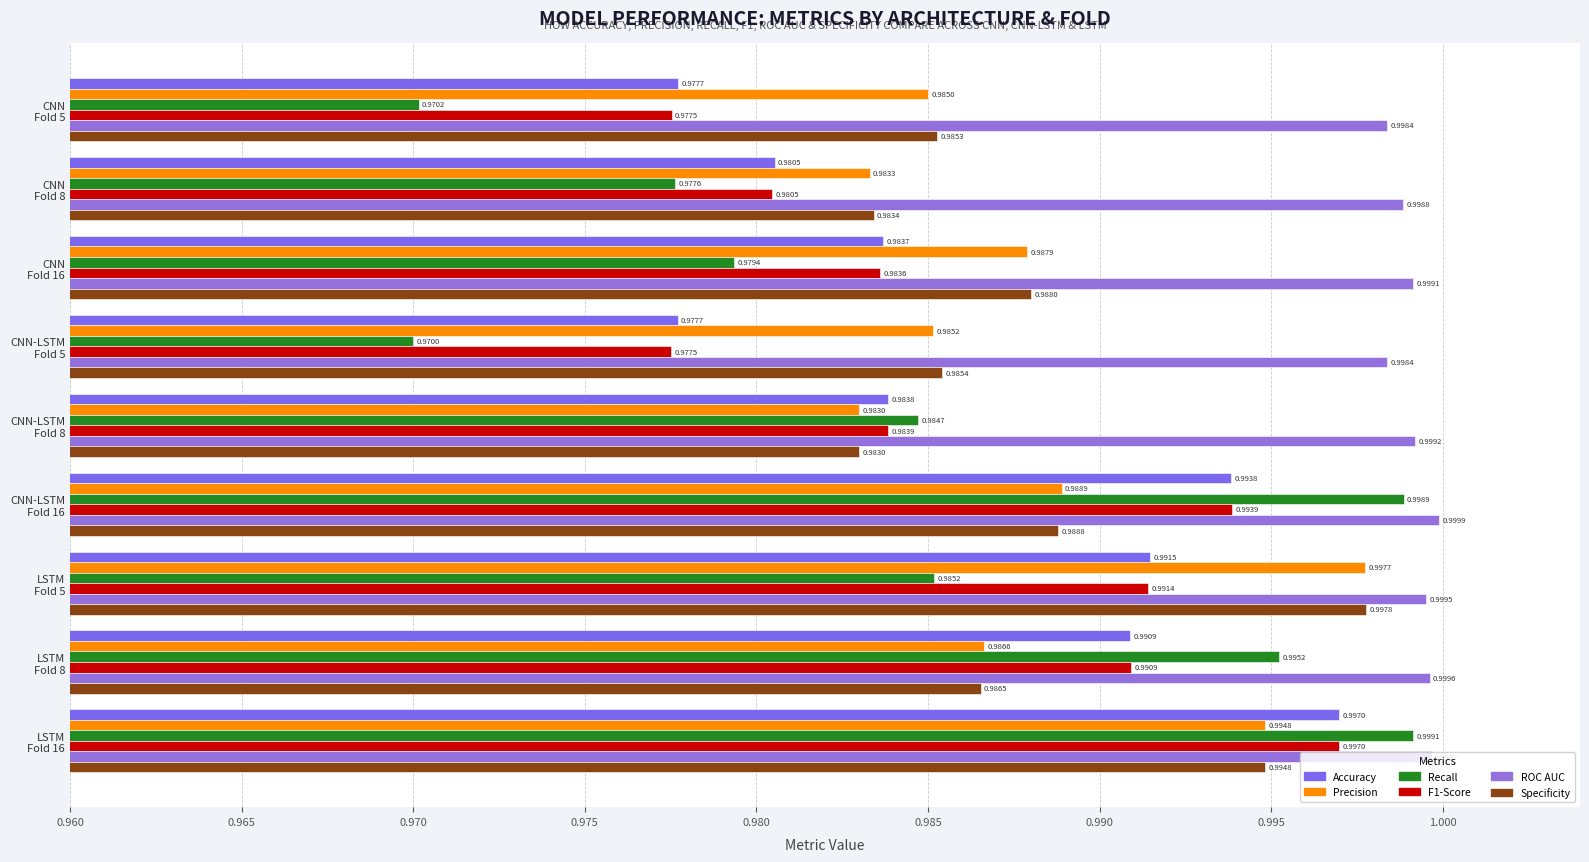

How many data points does each series have?

9